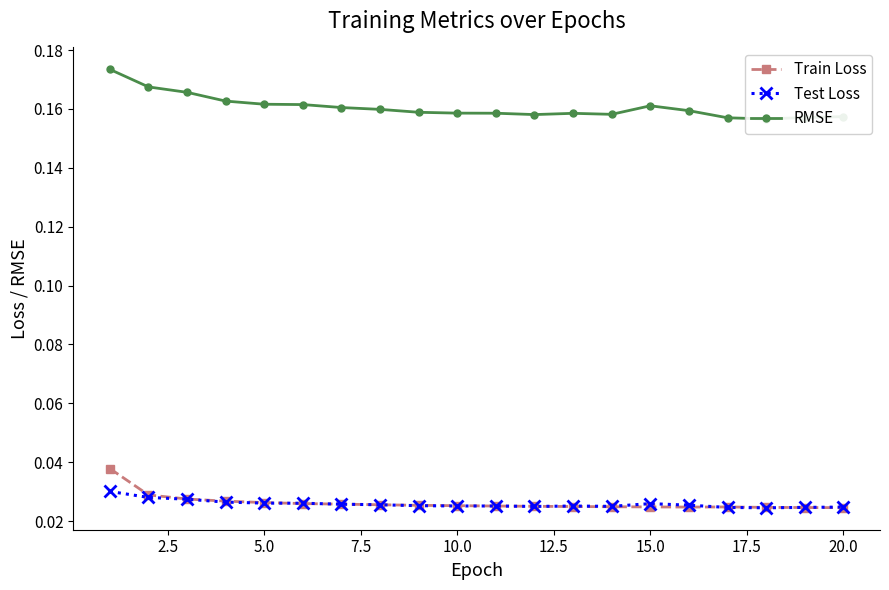

In RMSE, how many points are lower than both neighbors (excluding endpoints)?

3